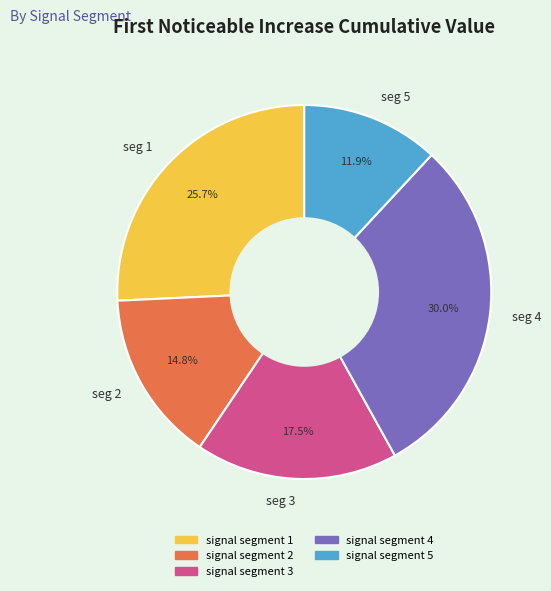

Does seg 4 represent more than half of the total?

No